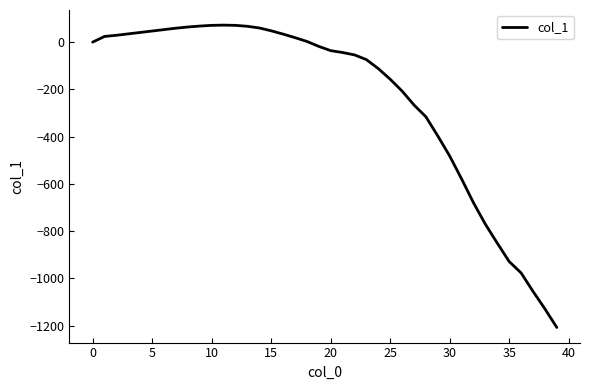

How many values exceed -18?

19